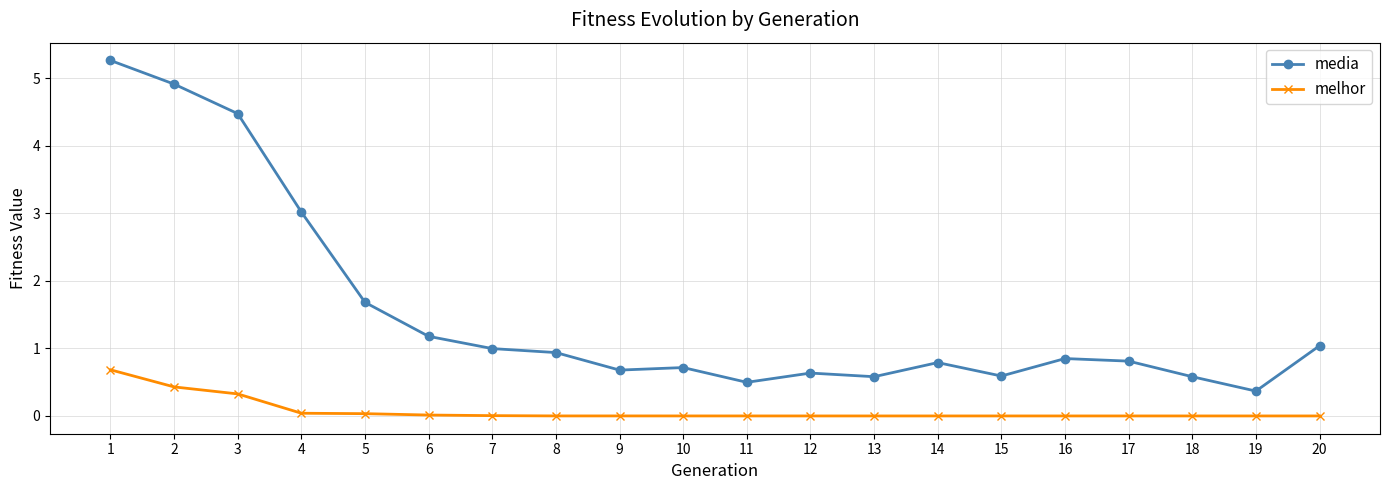

The value of media at 1 is 7.8. True or false?

False